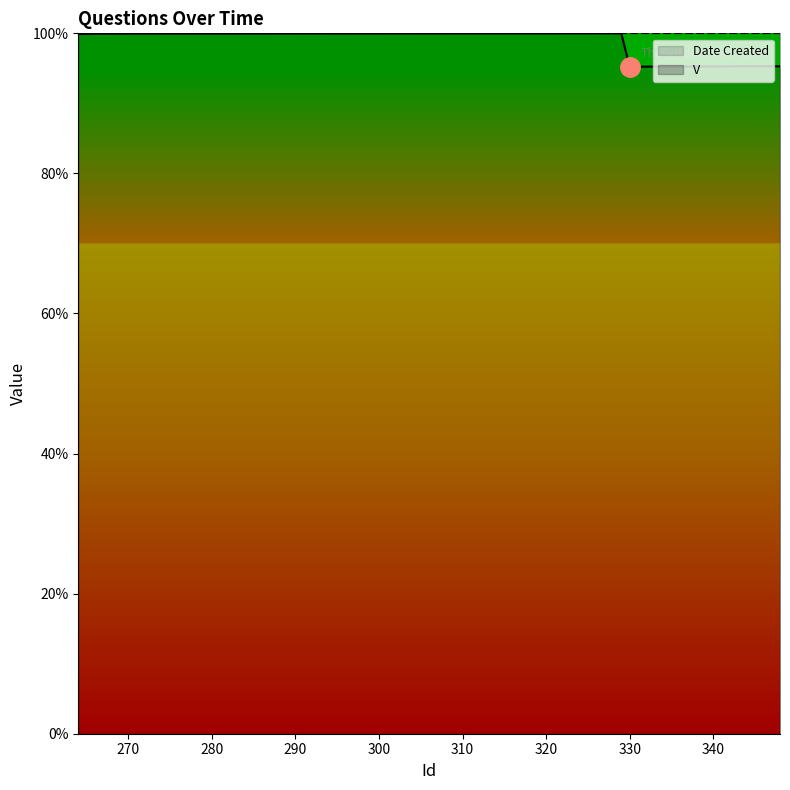

Between 265 and 329, which is larger?

329